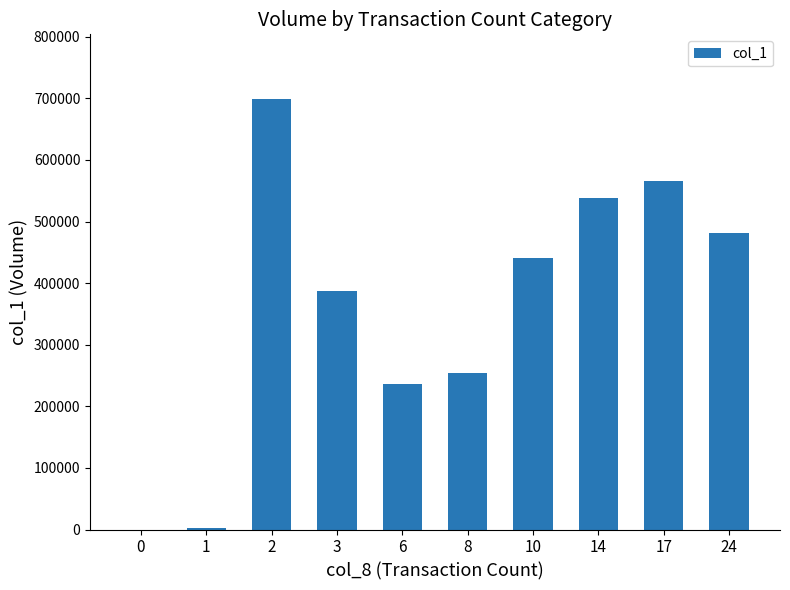

The value at 17 is 311546. True or false?

False